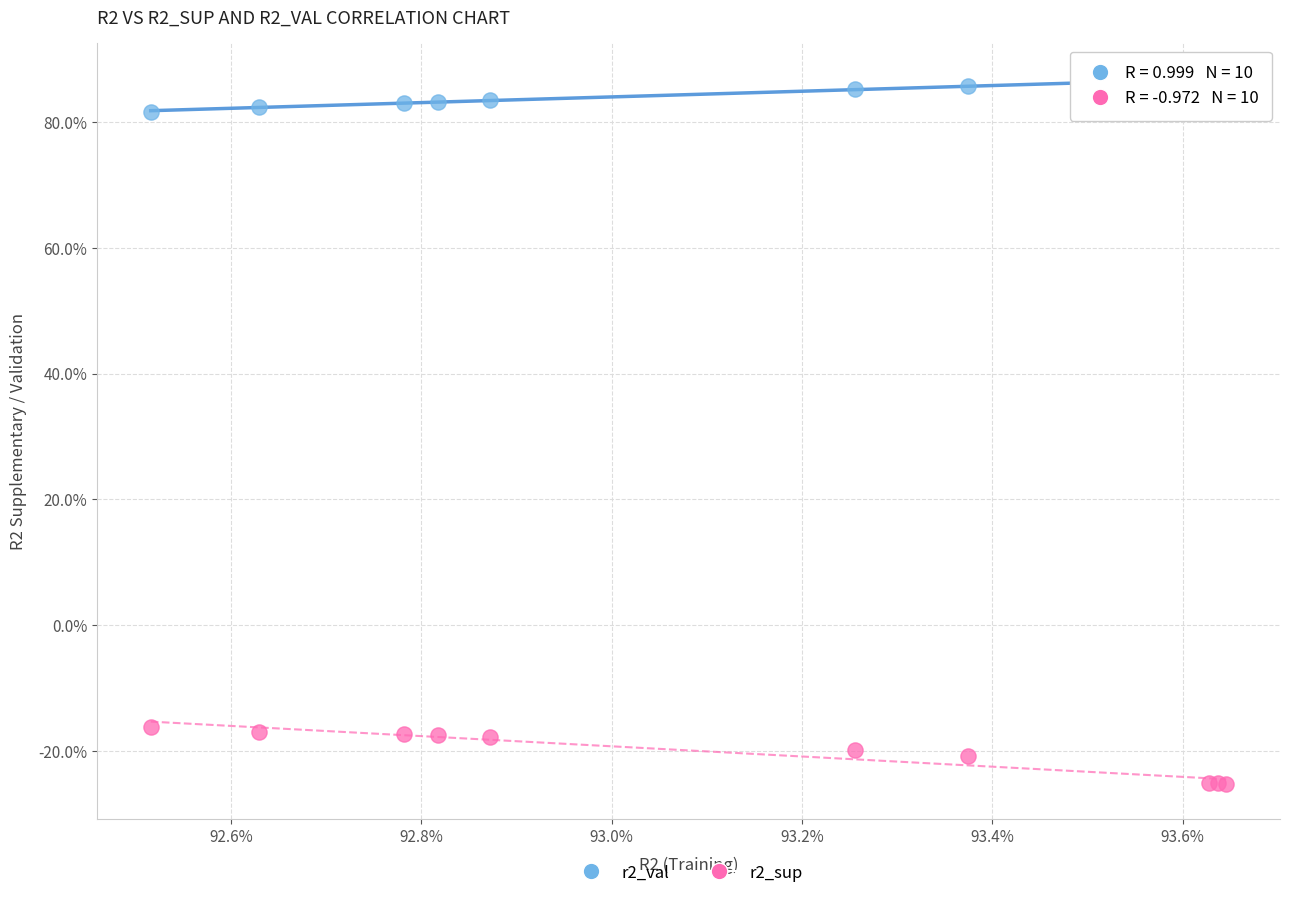

Which series has the widest spread of Y values?

r2_sup